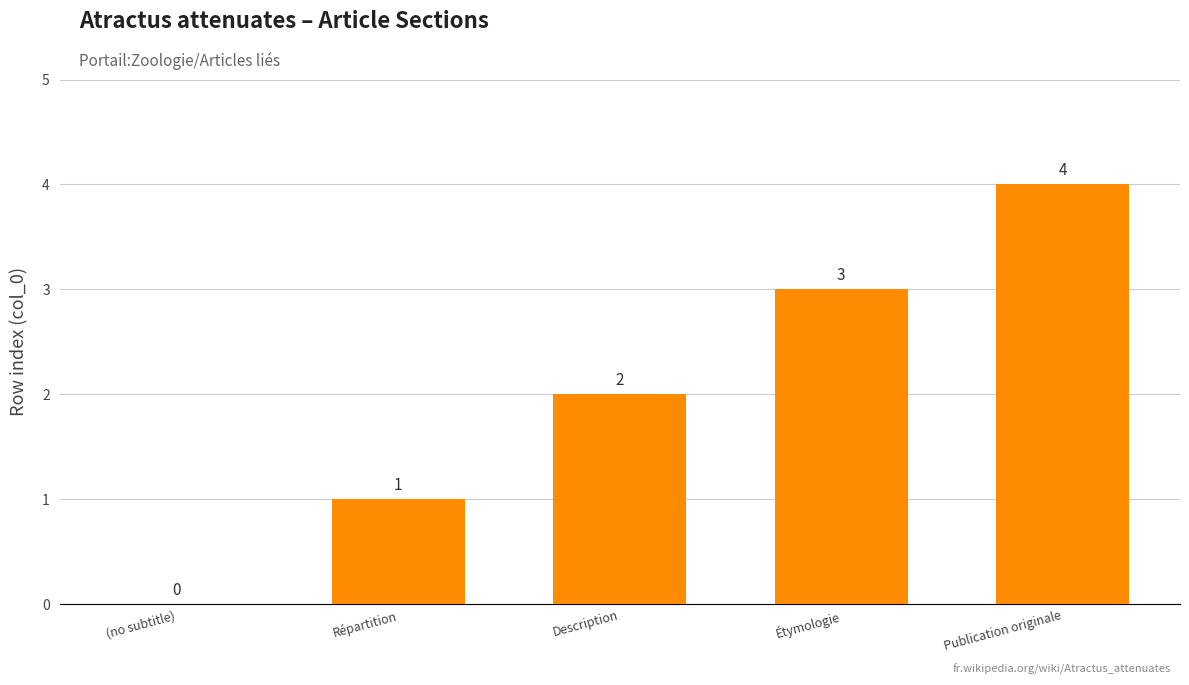

What is the sum of the values at Répartition and Étymologie?

4